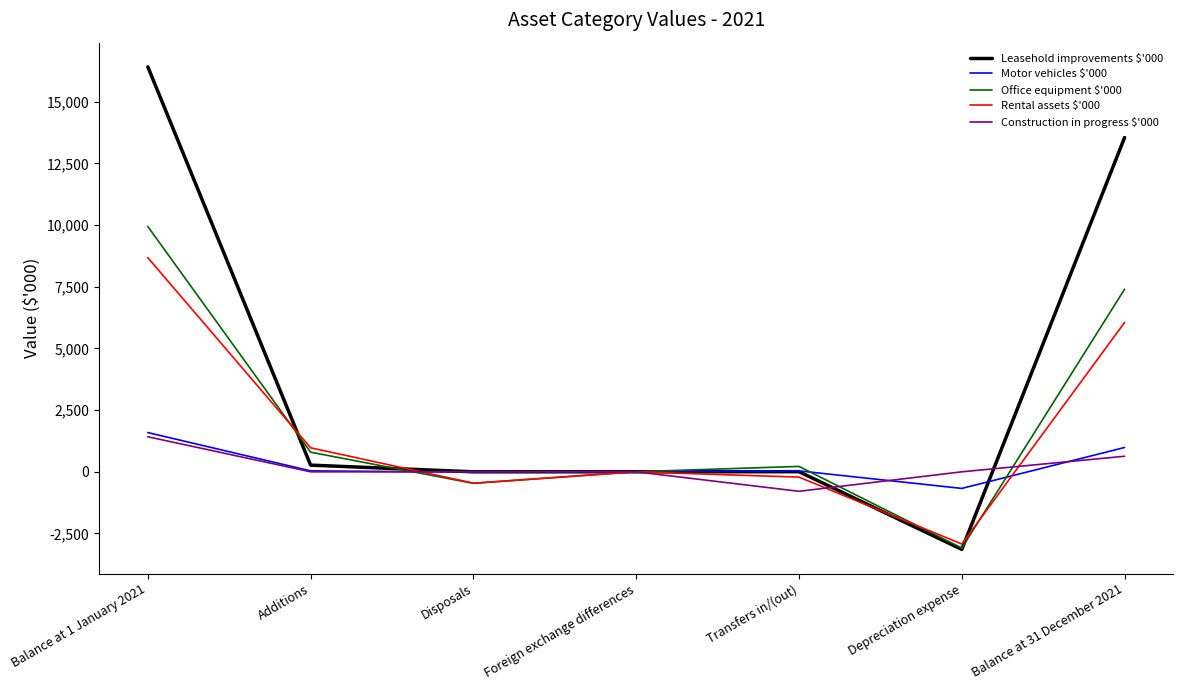

What is the difference between the Rental assets $'000 values at Transfers in/(out) and Depreciation expense?

2713